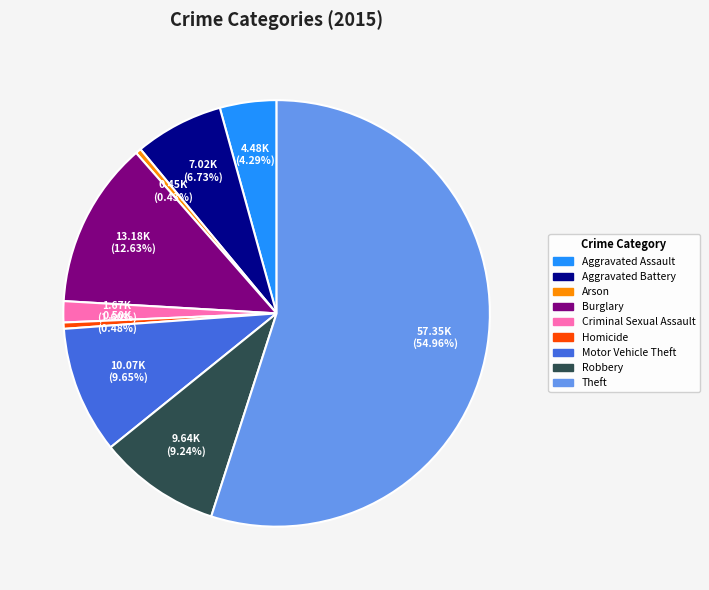

What percentage is the Burglary slice, to the nearest percent?

13%